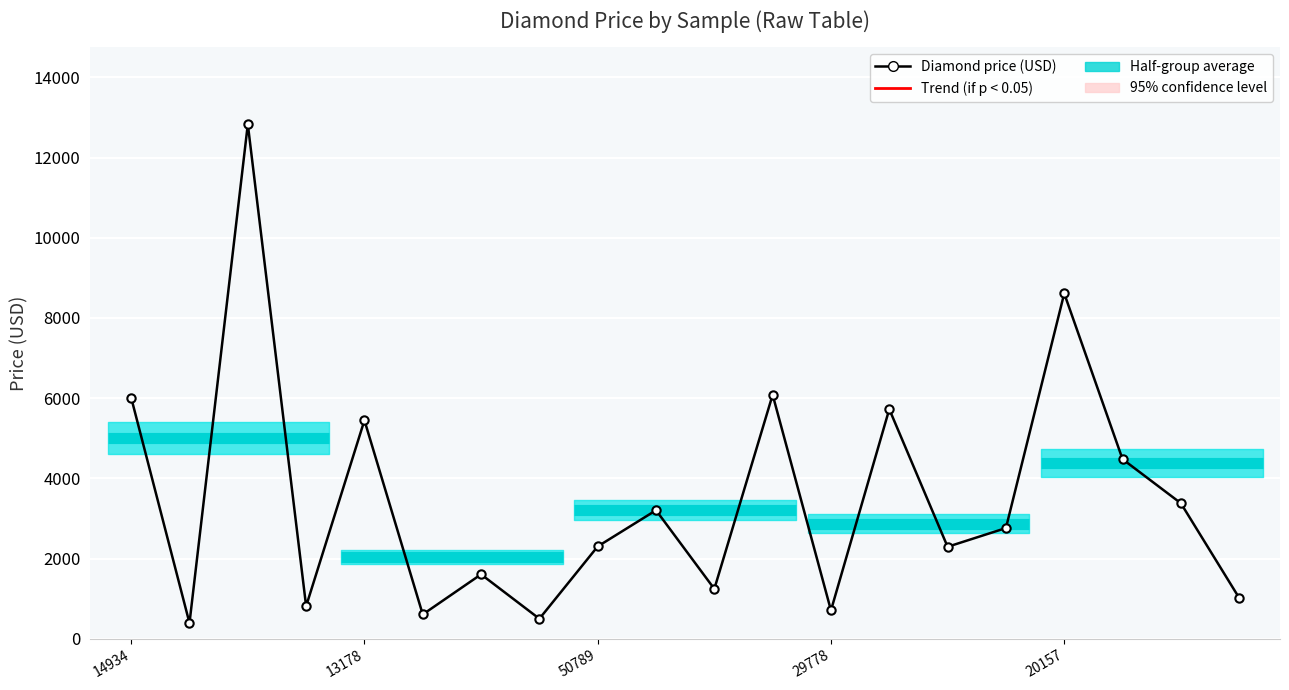

What is the difference between the second highest and minimum values?

8218